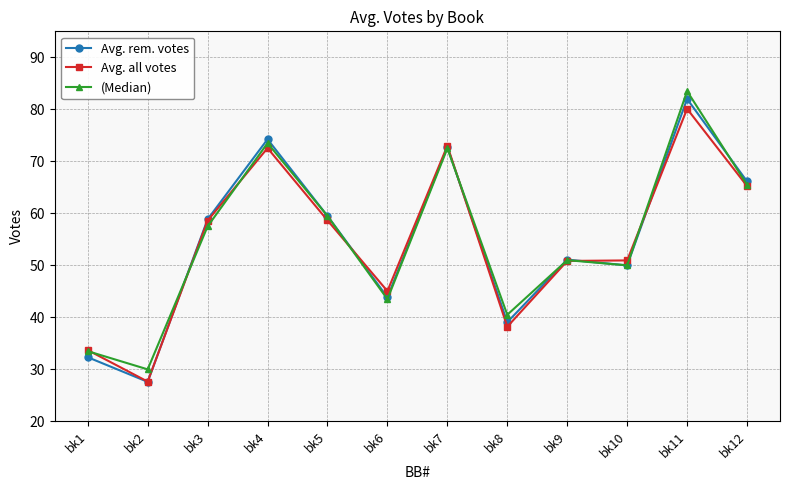

What is the value of the Avg. rem. votes point at the 7th from the left?

72.8